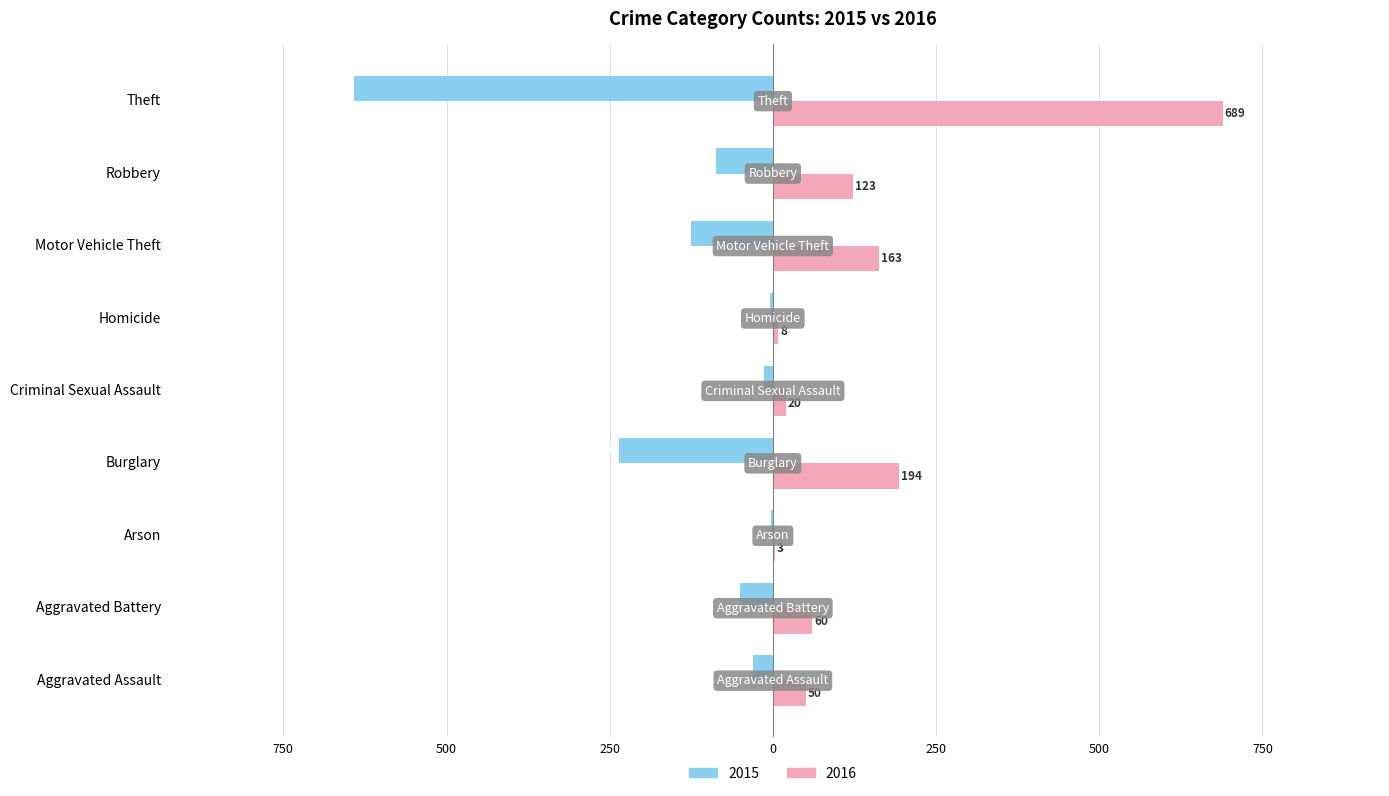

Reading left to right, what are all the values shown in this chart?

2015: -31	-50	-3	-236	-13	-4	-125	-87	-641
2016: 50	60	3	194	20	8	163	123	689